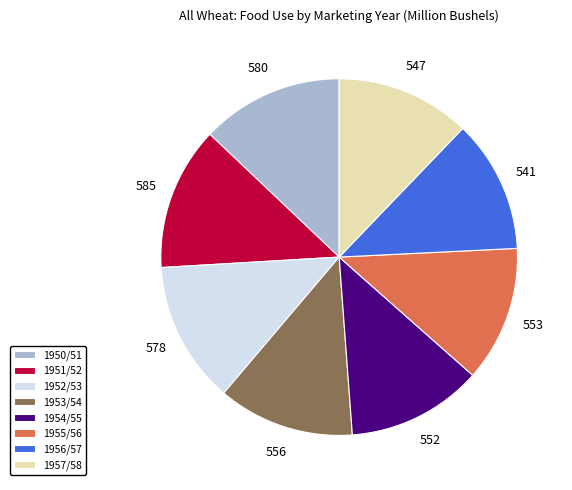

Combined, do 1955/56 and 1953/54 account for over 50%?

No